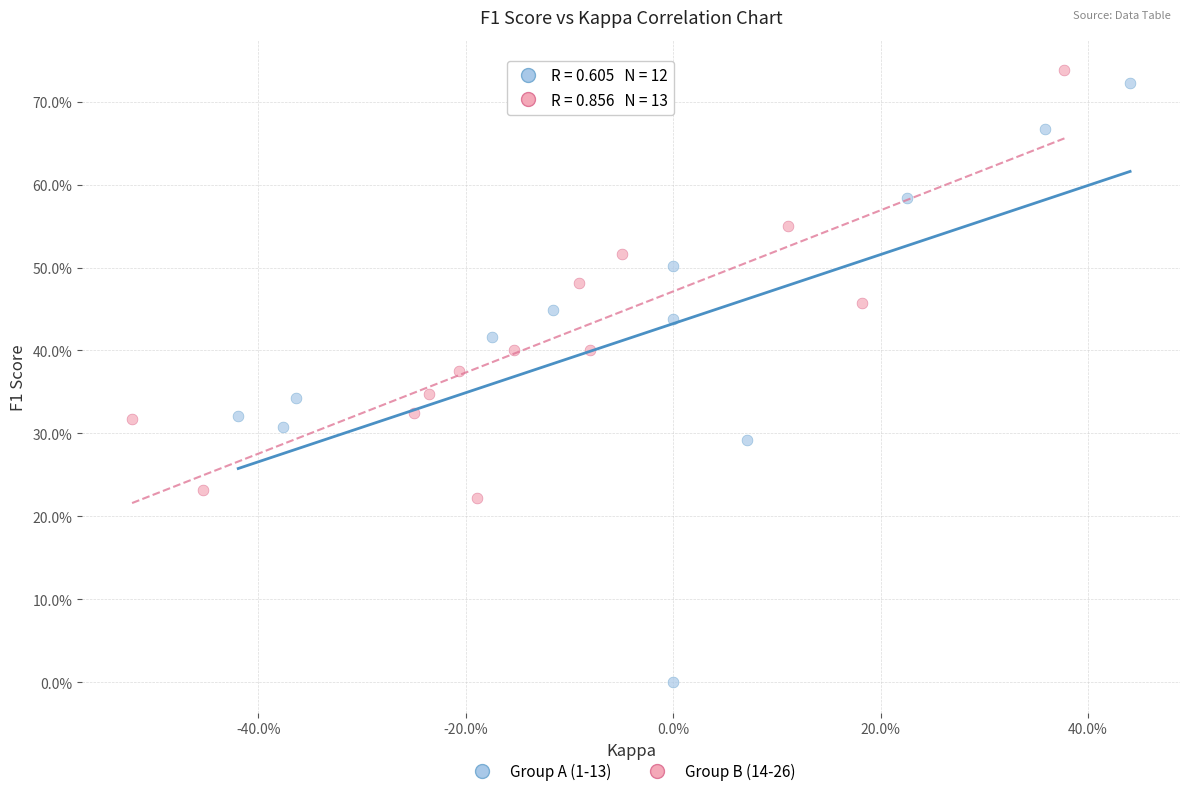

Which series contains the lowest Y value?

Group A (1-13)